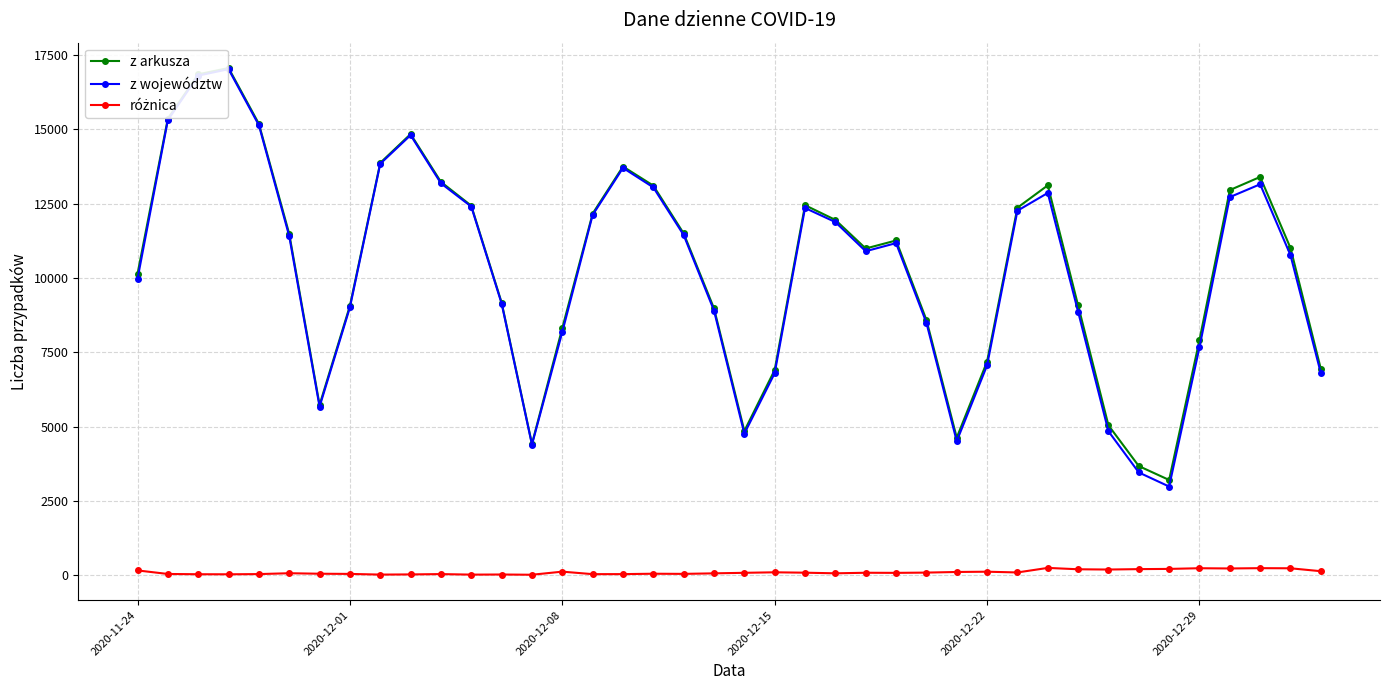

What is the highest value of the z arkusza series?

17059